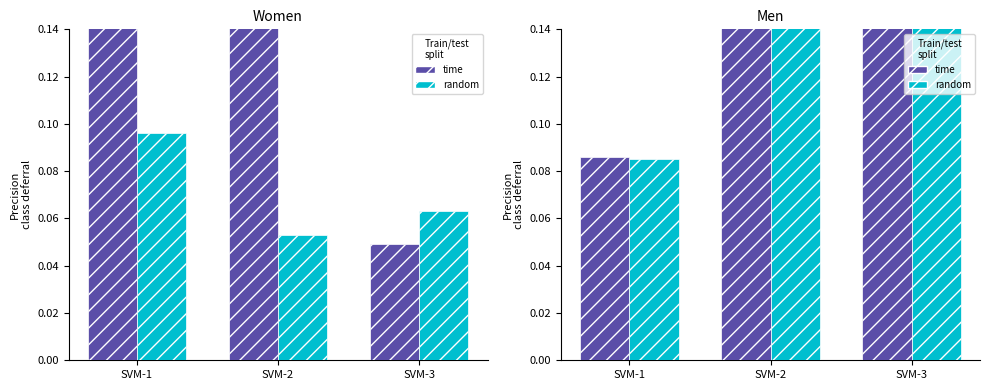

At which category is the sum across all series the highest?

SVM-2